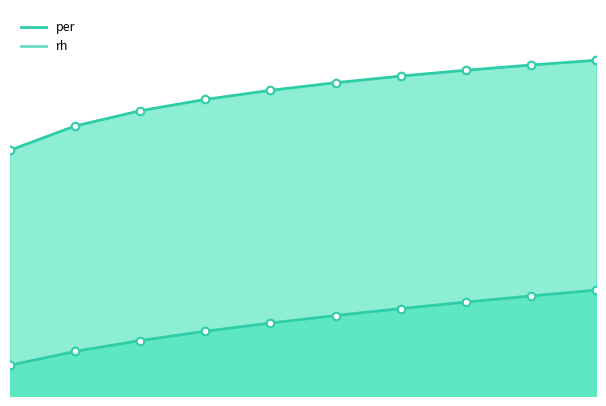

At which category is the sum across all series the highest?

10